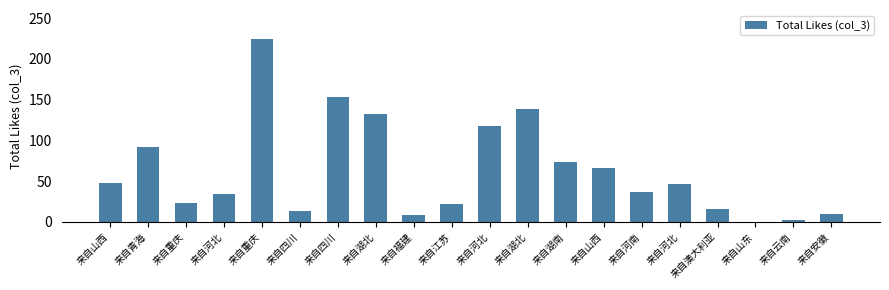

Approximately how many times larger is the value at 来自河北 compared to 来自四川?

2.6